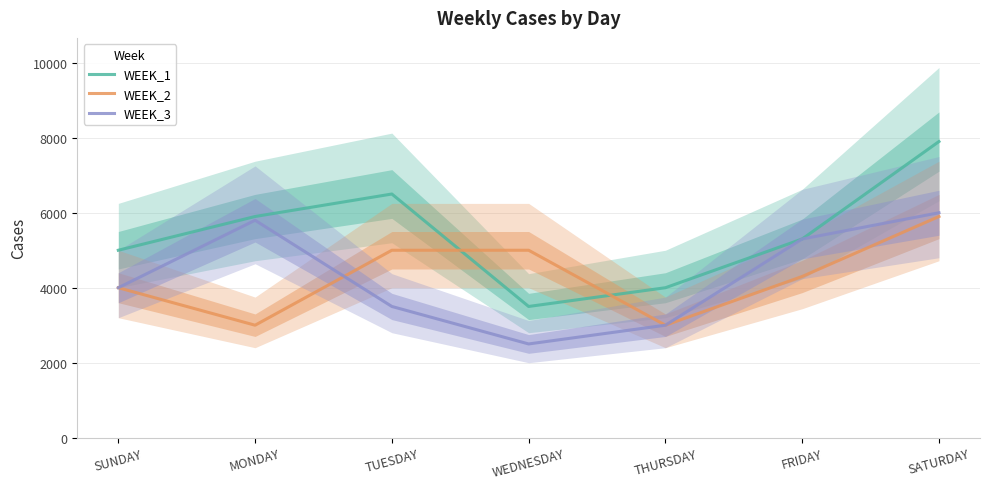

Which series has the largest total across all categories?

WEEK_1